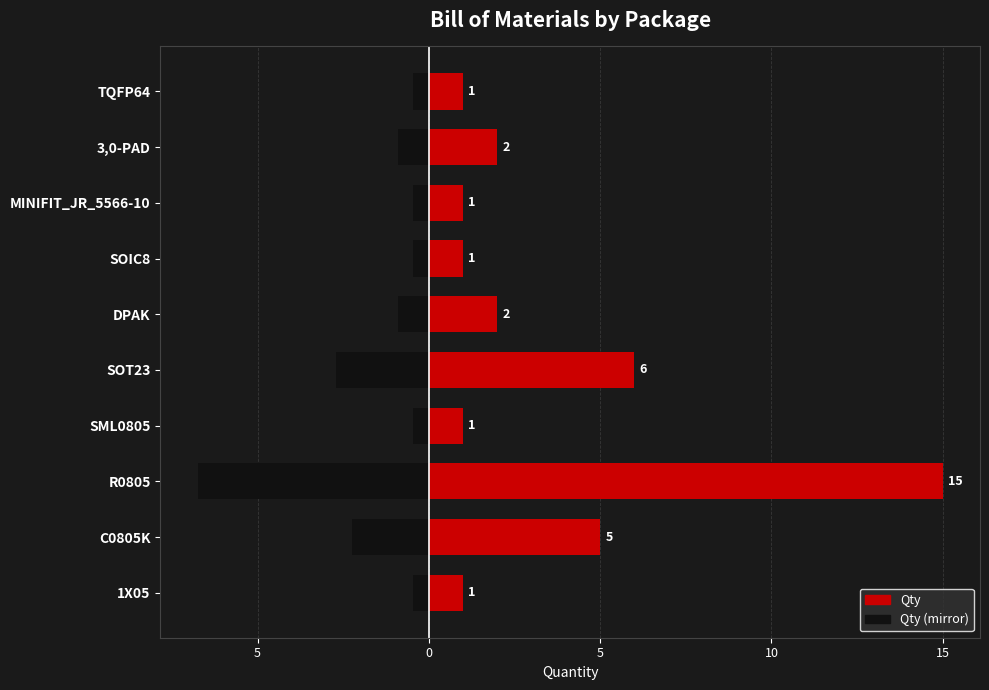

Reading right to left, transcribe all the data shown in this chart.

Left (mirror): -0.5	-0.9	-0.5	-0.5	-0.9	-2.7	-0.5	-6.8	-2.2	-0.5
Qty: 1.0	2.0	1.0	1.0	2.0	6.0	1.0	15.0	5.0	1.0